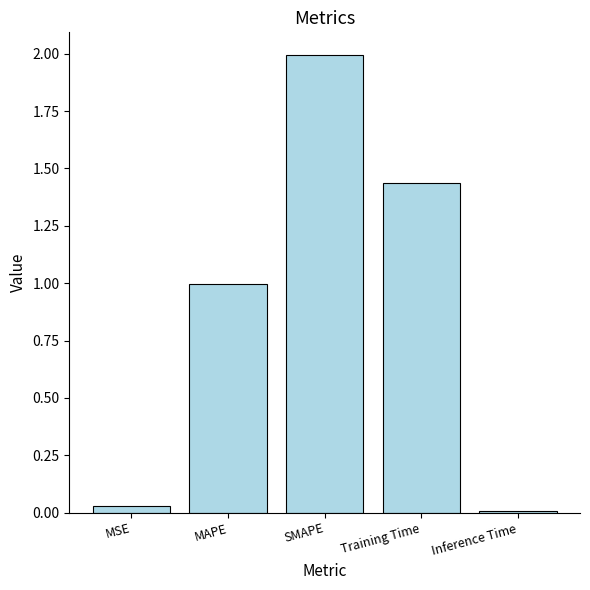

How many bars are there in total?

5